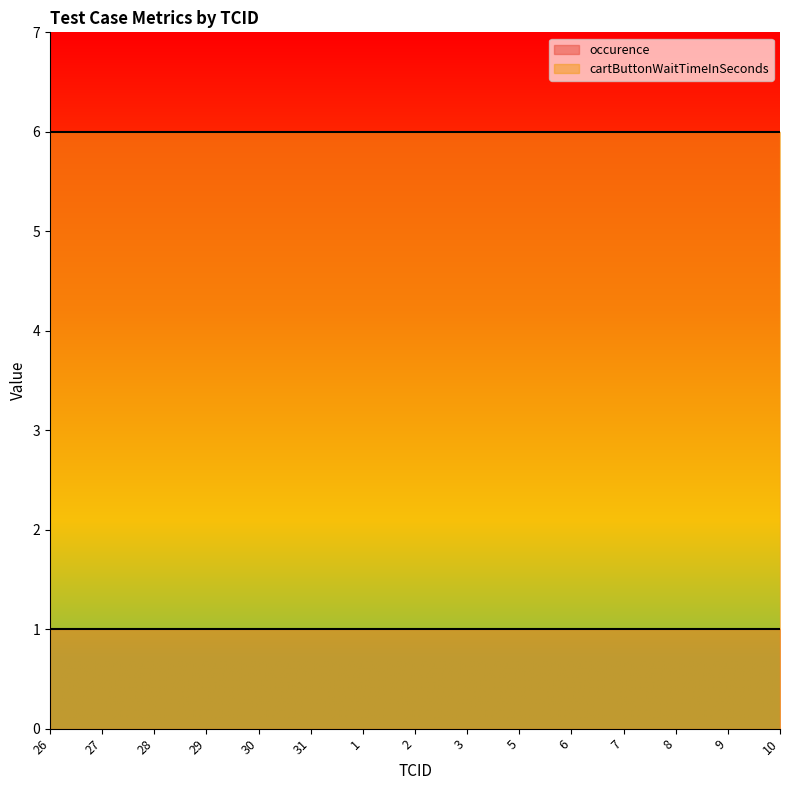

At which label does cartButtonWaitTimeInSeconds reach its minimum?

26